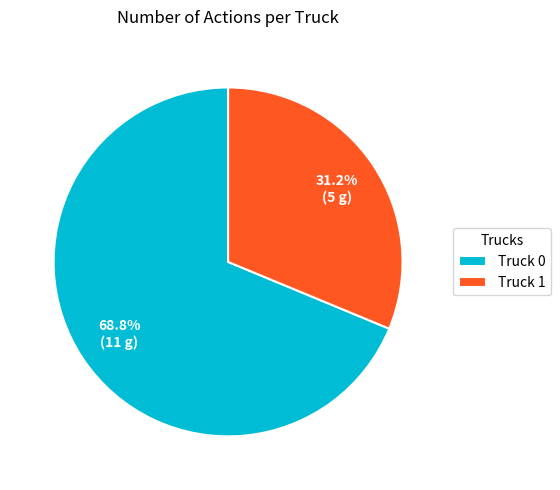

Which slice is the largest?

Truck 0